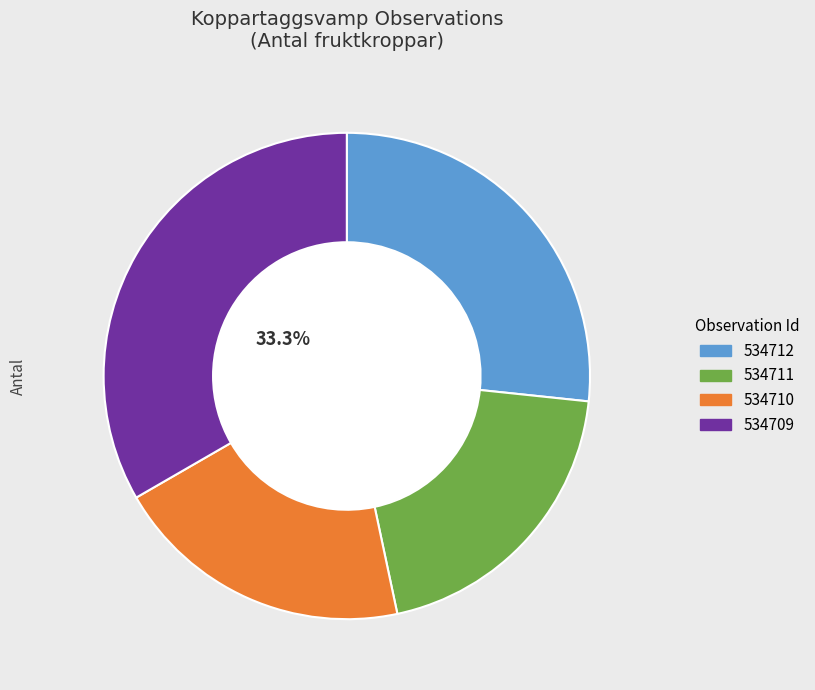

Combined, do 534711 and 534712 account for over 50%?

No